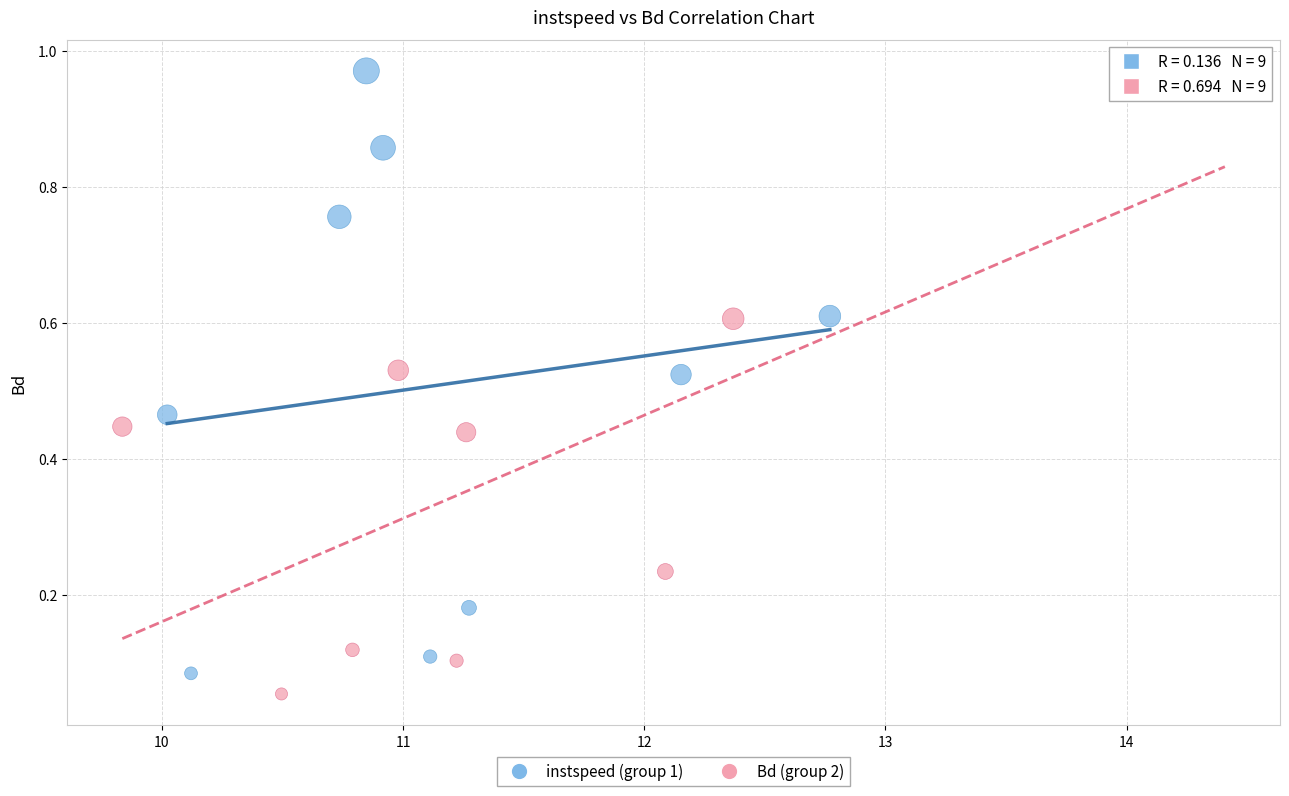

Which series has the largest Y range (max minus min)?

Bd (group 2)